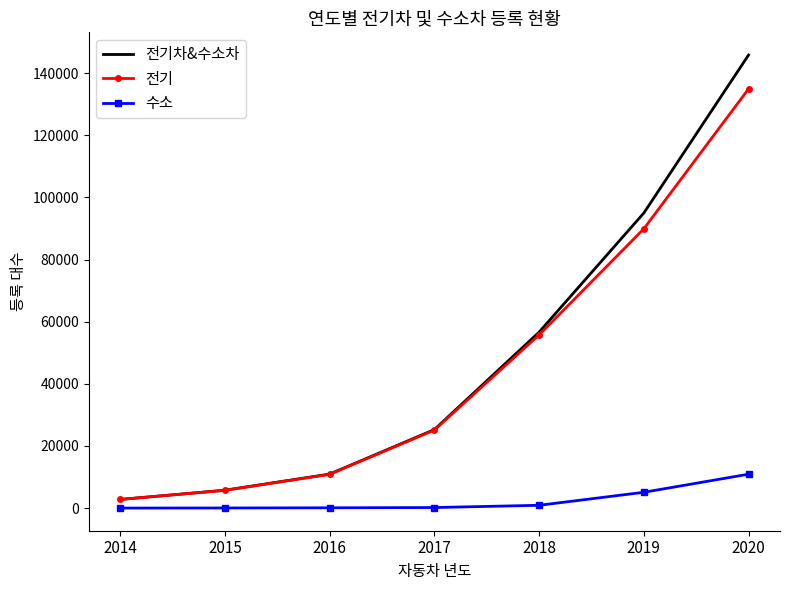

At which category is the sum across all series the highest?

2020